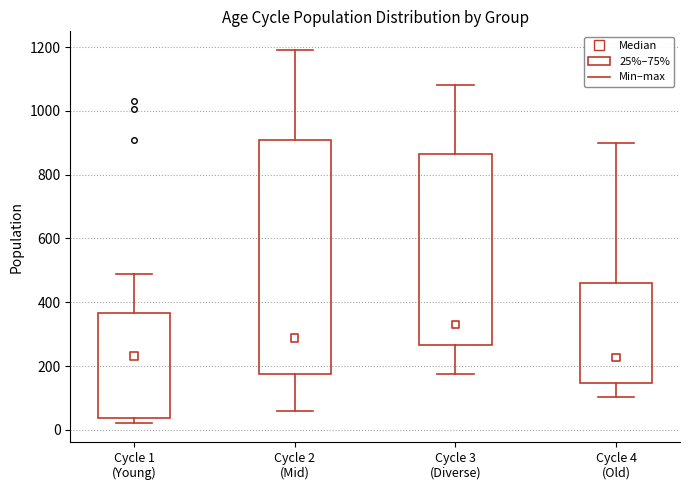

Where is the upper edge of the box for Cycle 4 (Old) on the y-axis? The values are not printed on the chart, so give them approximately, as read against the axis.

460